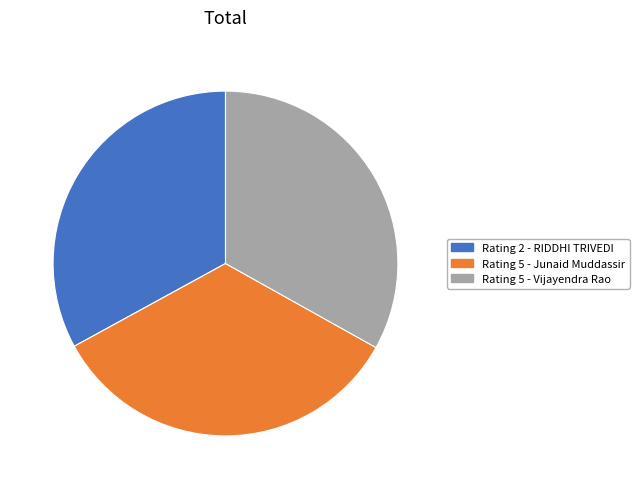

Is the sum of Rating 5 - Vijayendra Rao and Rating 5 - Junaid Muddassir greater than half?

Yes